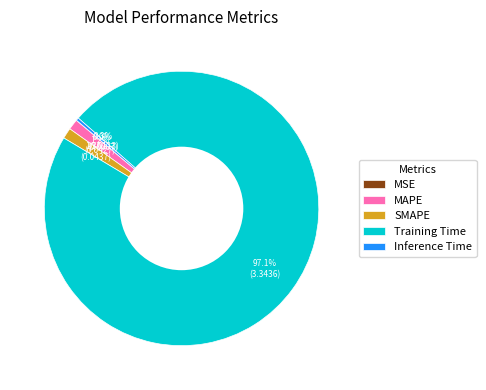

What is the largest slice in the pie chart?

Training Time